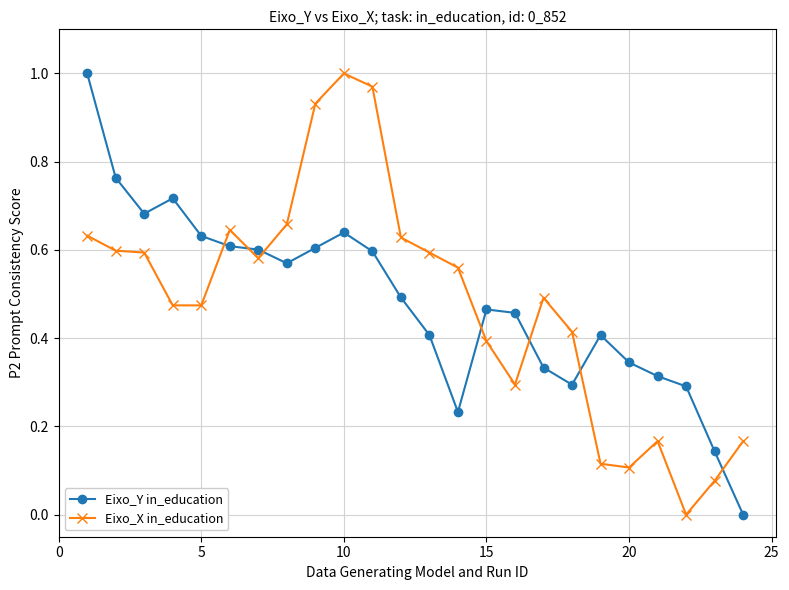

Which series ends up on top after the final intersection of Eixo_Y in_education and Eixo_X in_education?

Eixo_X in_education